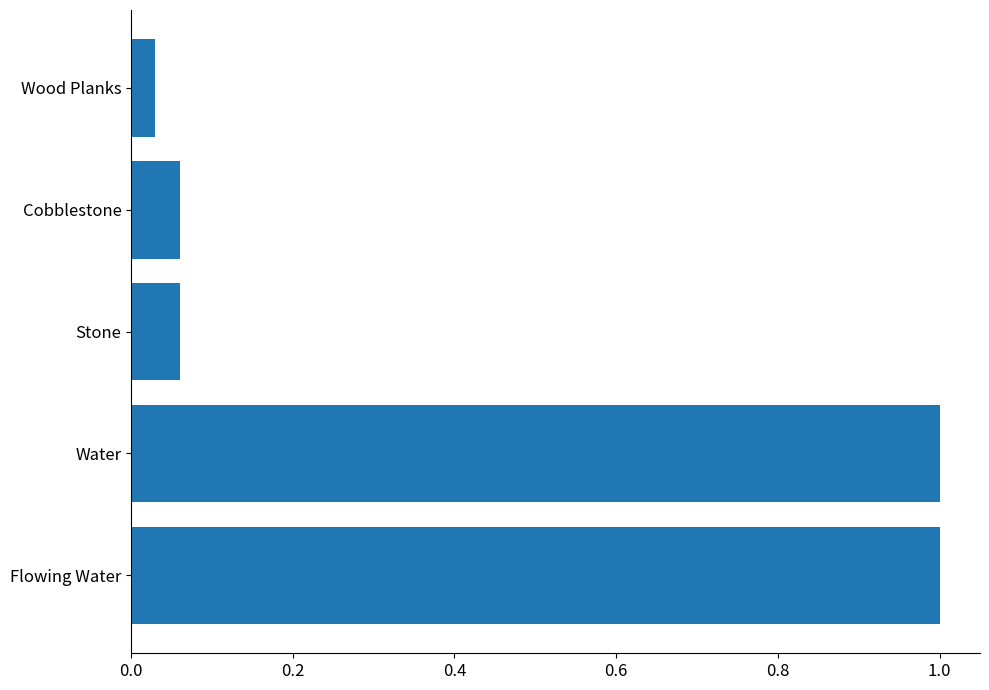

True or false: the data shows 1.5 at Flowing Water.

False